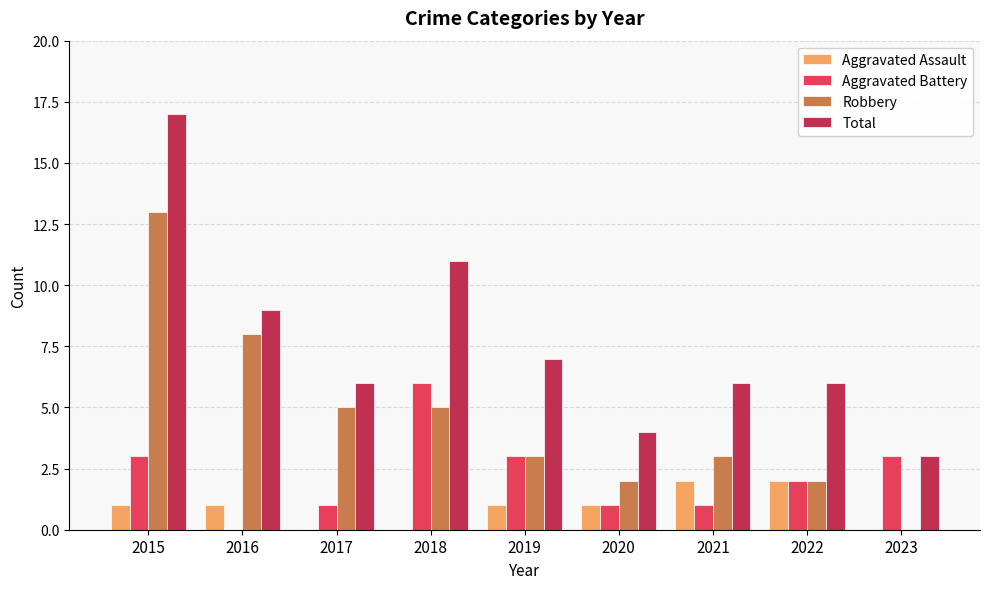

Is the value of Robbery at 2021 greater than the value of Total at 2016?

No